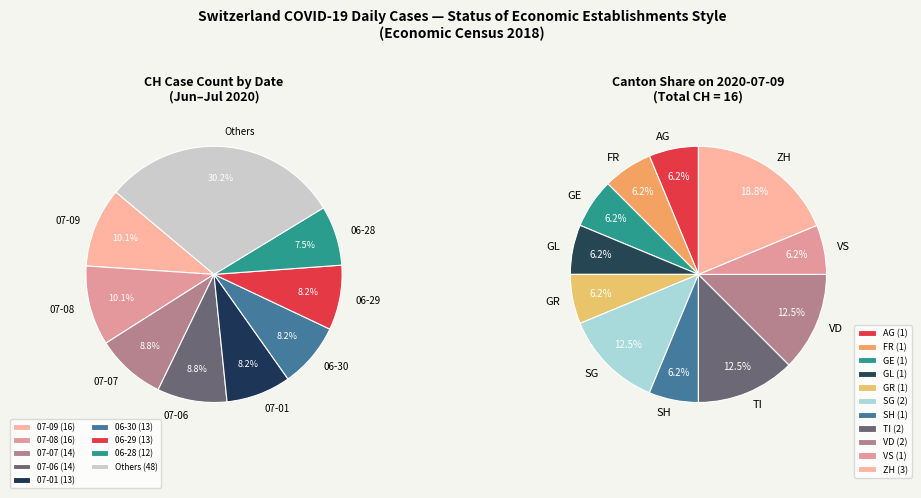

To the nearest percent, what portion does 2020-07-01 represent?

8%